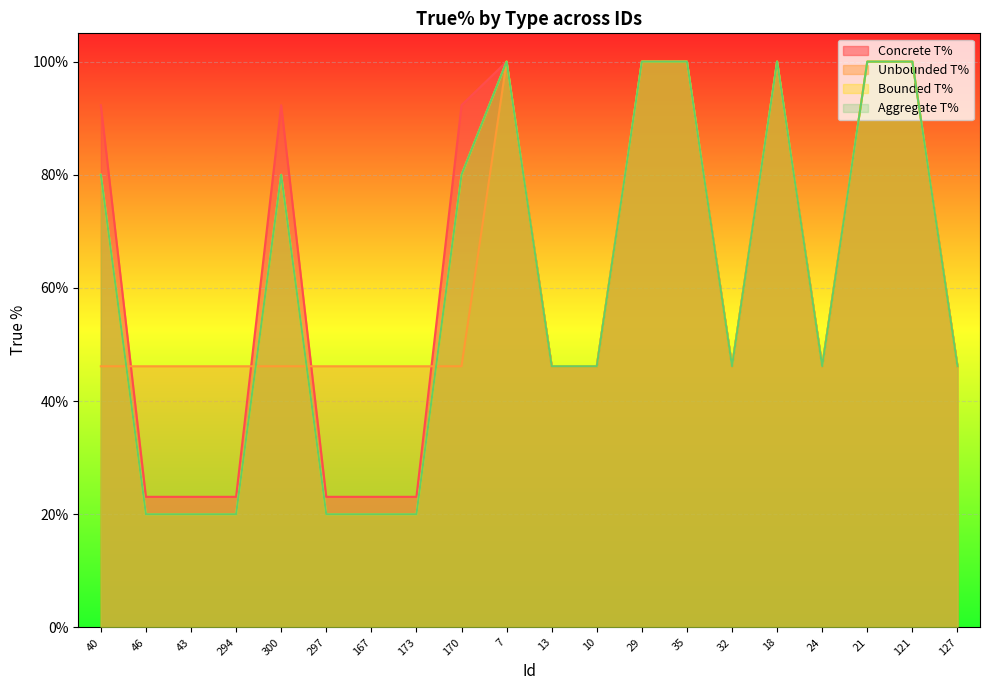

What is the sum of the Aggregate T% values at 170 and 40?

1.6